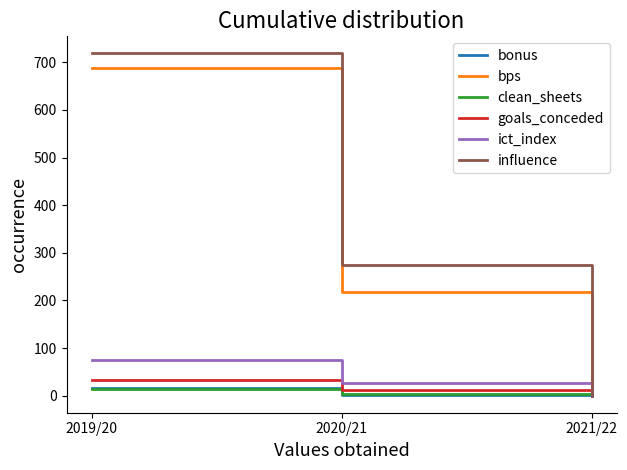

True or false: bonus has a value of 16.0 at 2019/20.

True